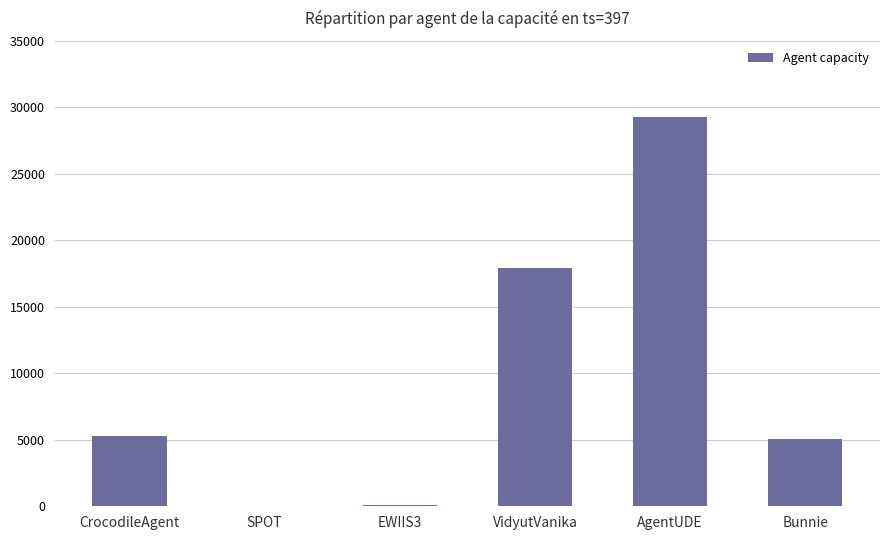

What is the average value?

9586